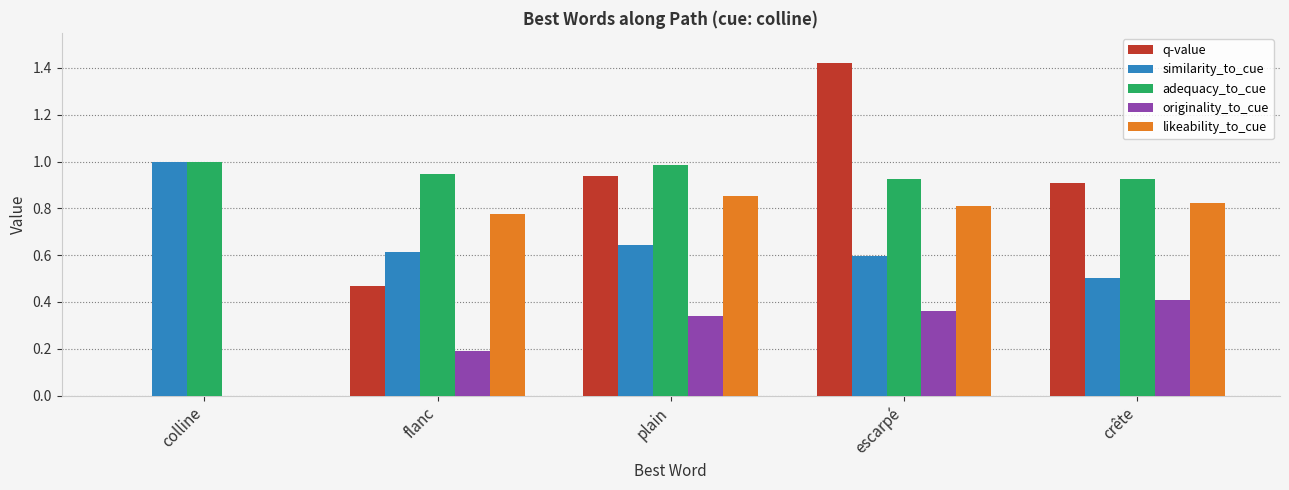

Where is originality_to_cue nearest to the value 0?

colline